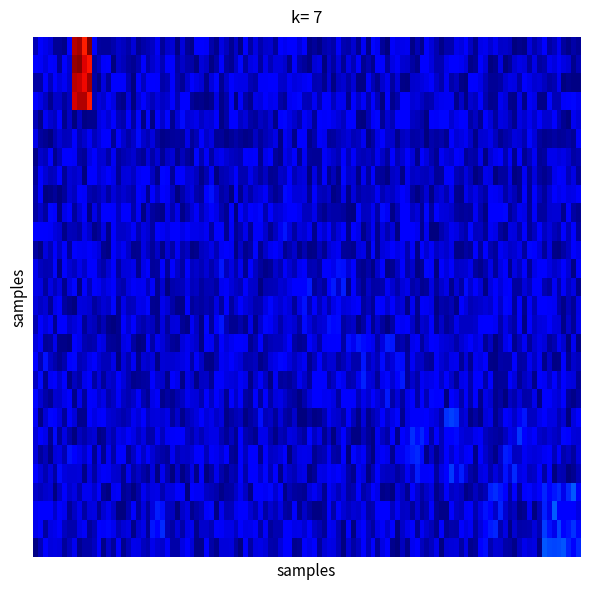

What is the maximum value shown in the chart?

630